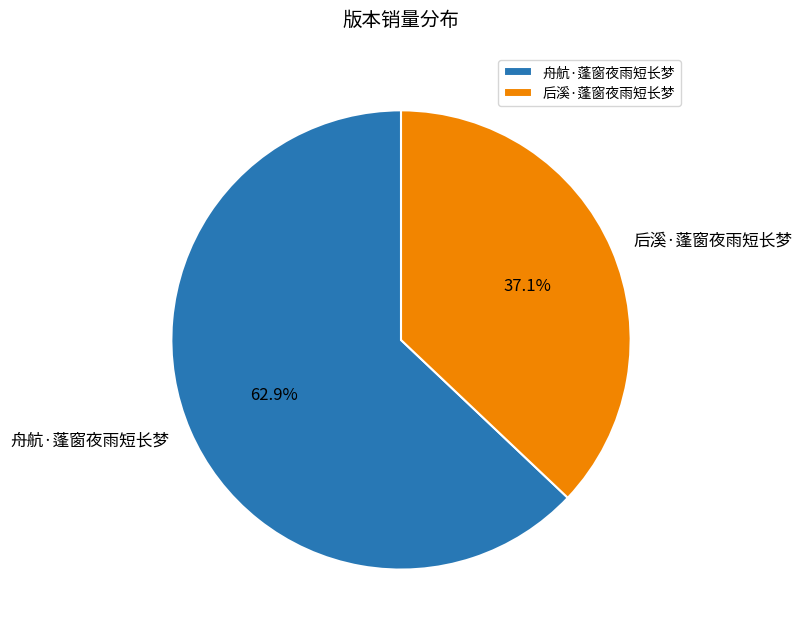

What percentage is the 舟航·蓬窗夜雨短长梦 slice, to the nearest percent?

63%